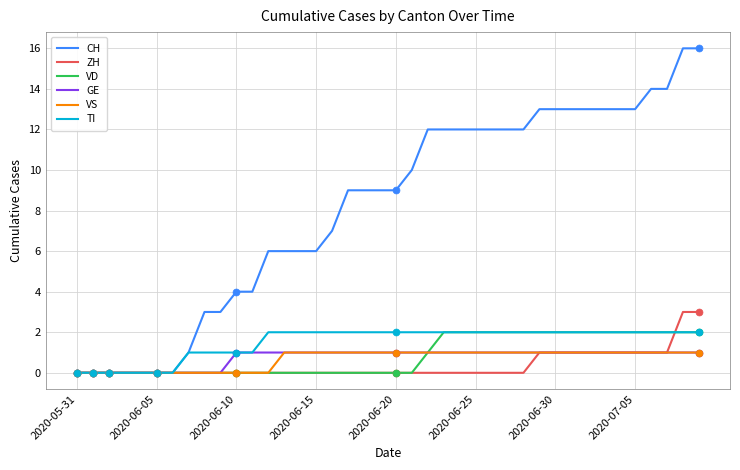

How many series are shown in this chart?

6